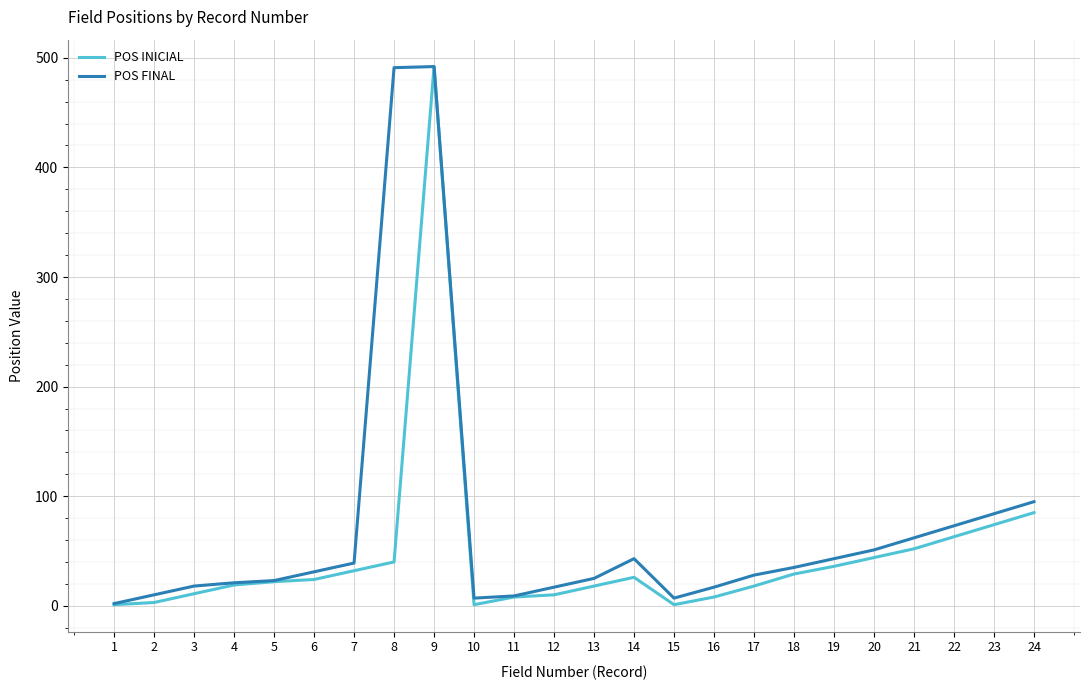

List the series in order of their overall mean, lowest first.

POS INICIAL, POS FINAL